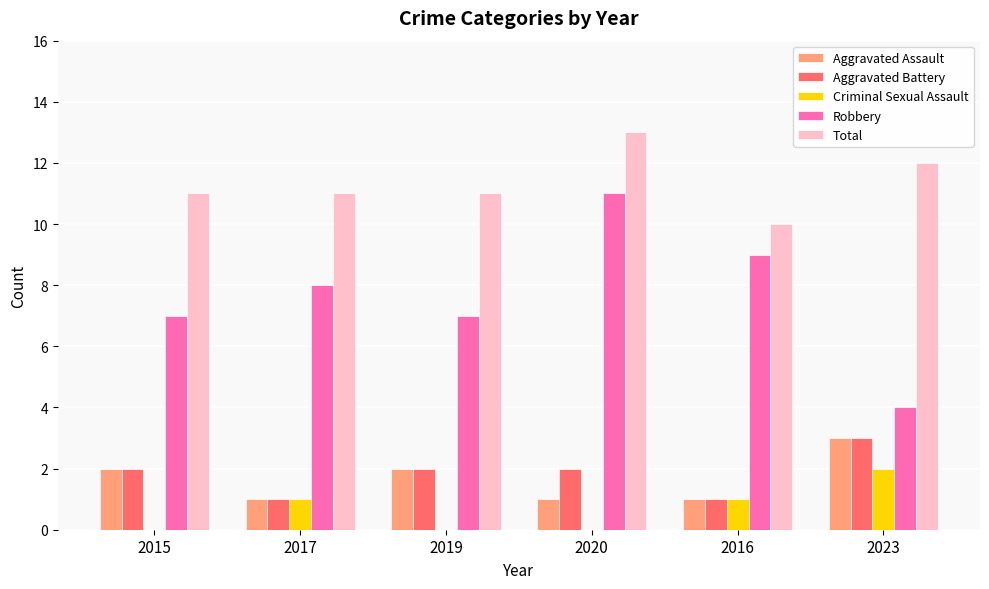

How many series are shown in this chart?

5